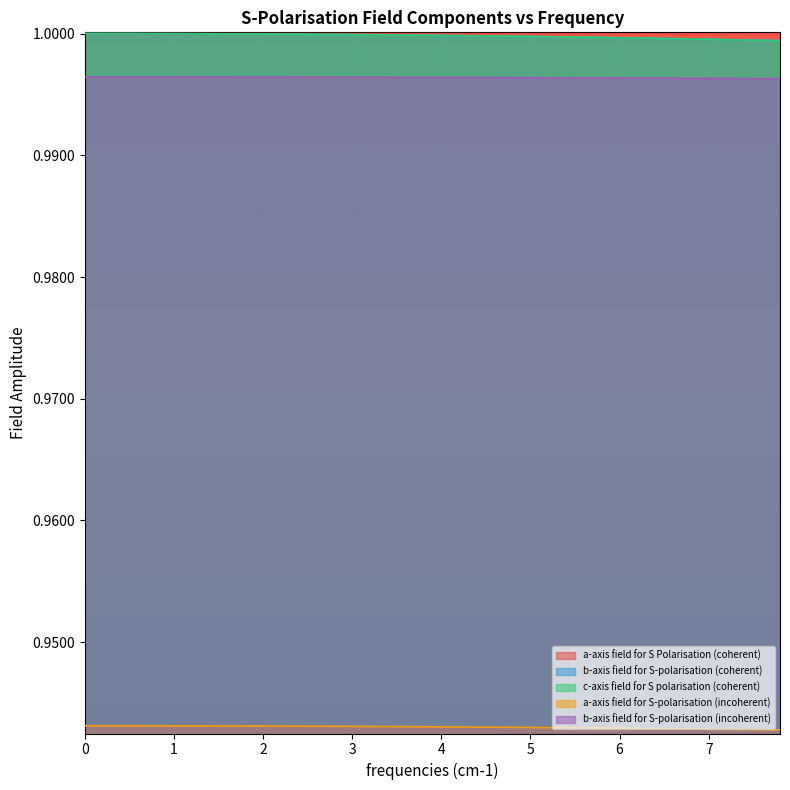

What is the smallest value displayed?

0.9